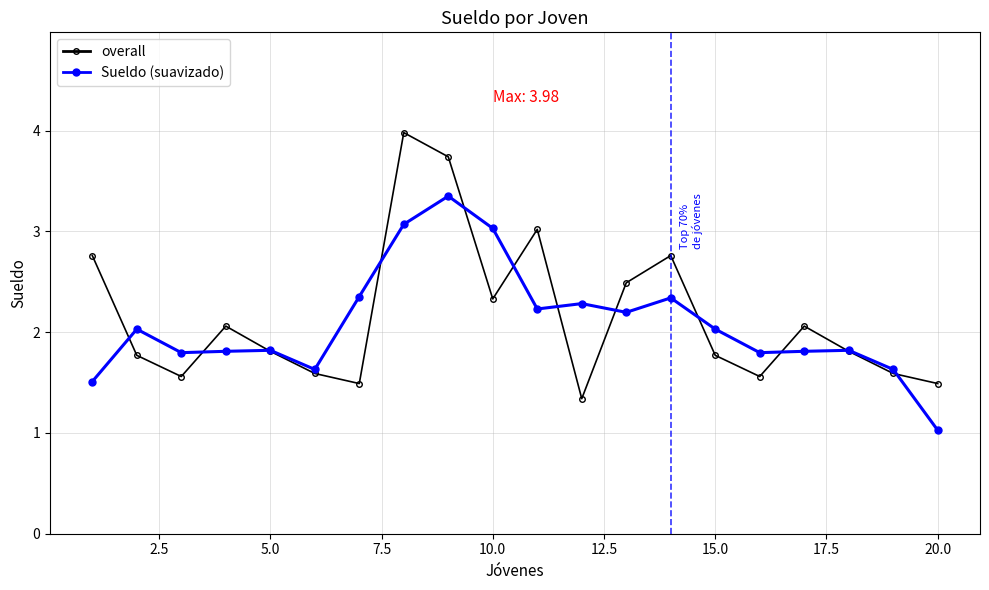

What is the value of the overall point at the 13th from the left?

2.5